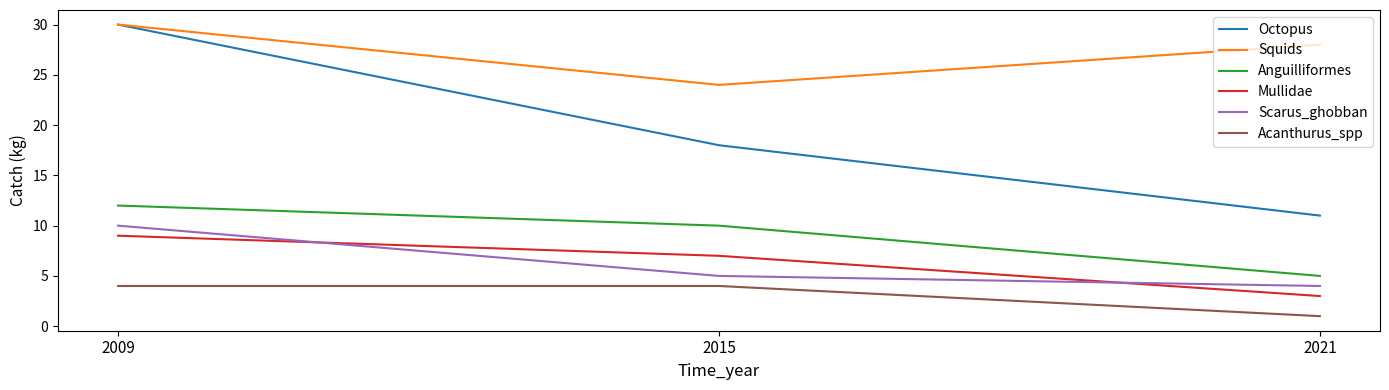

What is the difference between the maximum and minimum values in the Anguilliformes series?

7